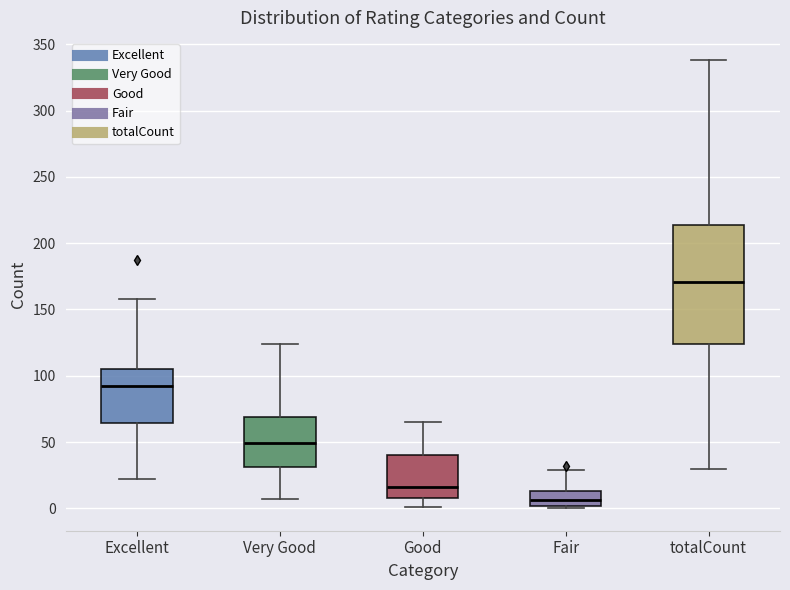

Which box is the tallest, from its lower edge to its upper edge?

totalCount